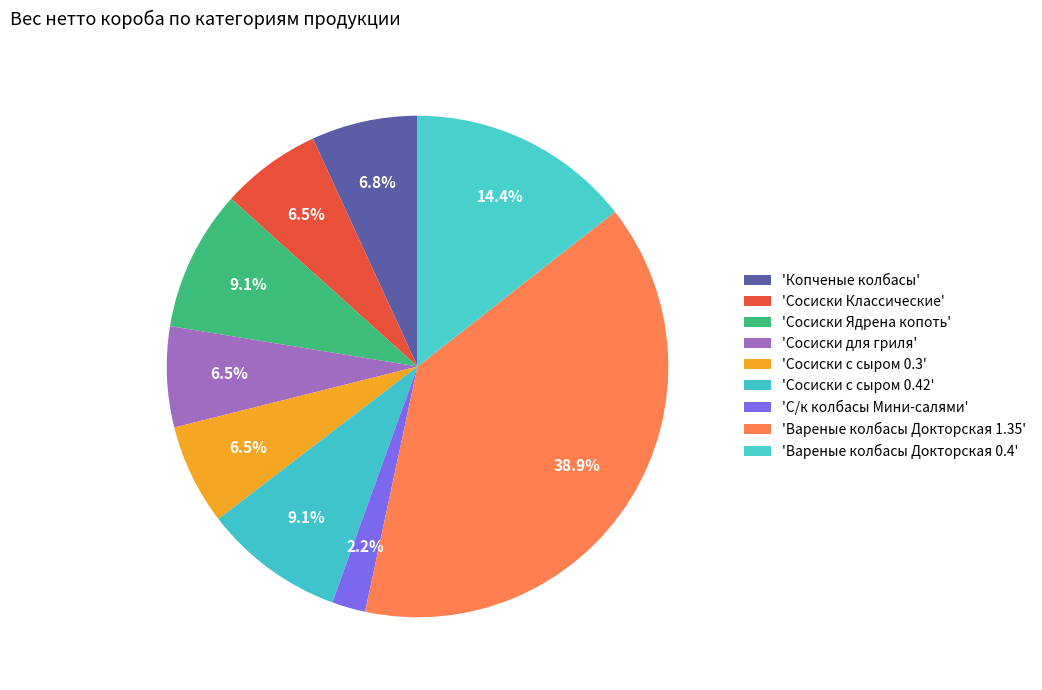

Which slice is the largest?

Вареные колбасы Докторская 1.35